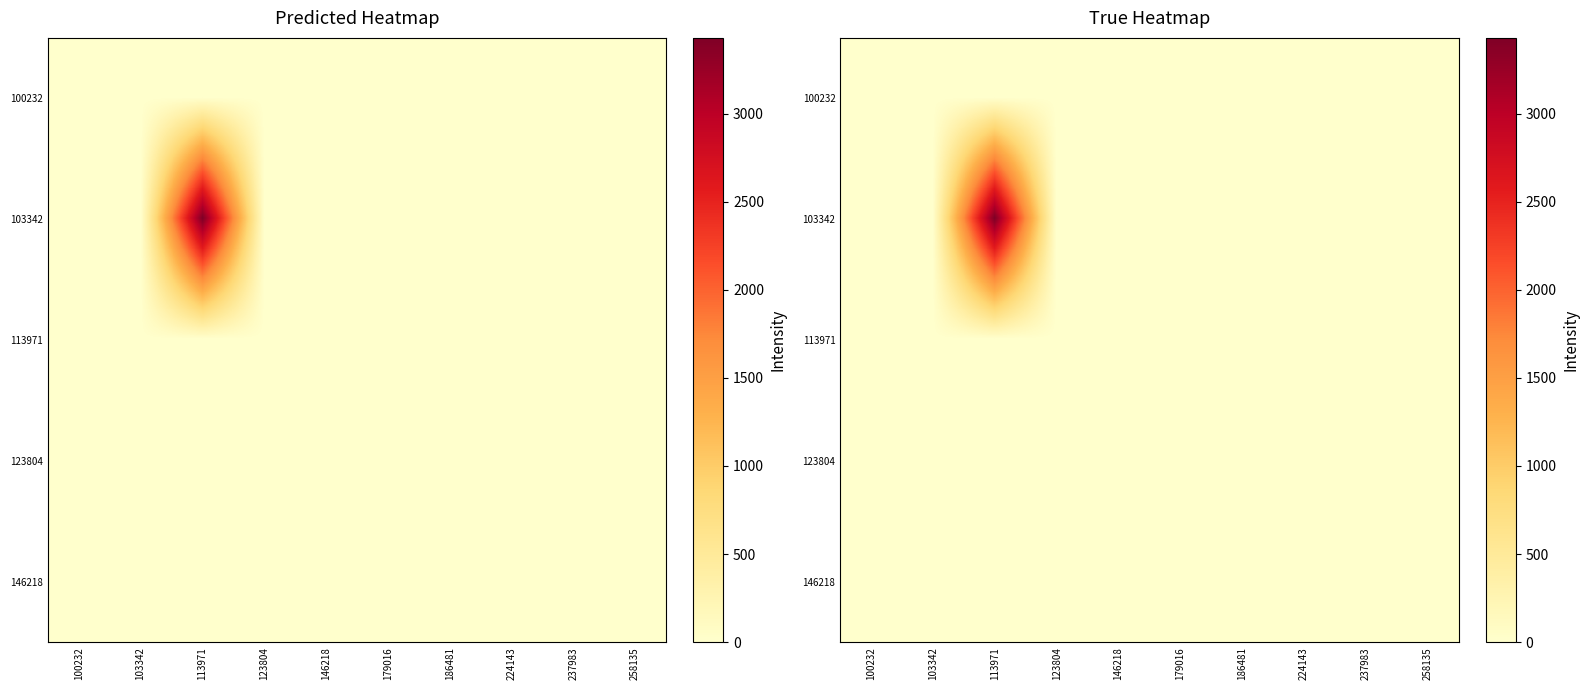

Rank the categories by 113971 value from lowest to highest.

100232, 103342, 113971, 123804, 146218, 179016, 186481, 224143, 237983, 258135